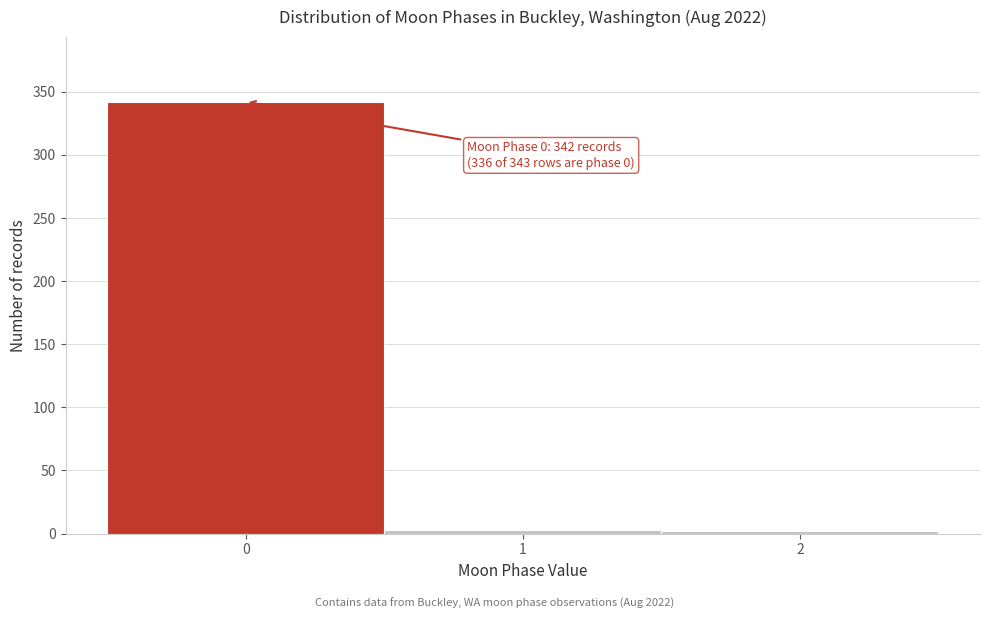

Over which range of the x-axis is the bar tallest?

-0.5 to 0.5